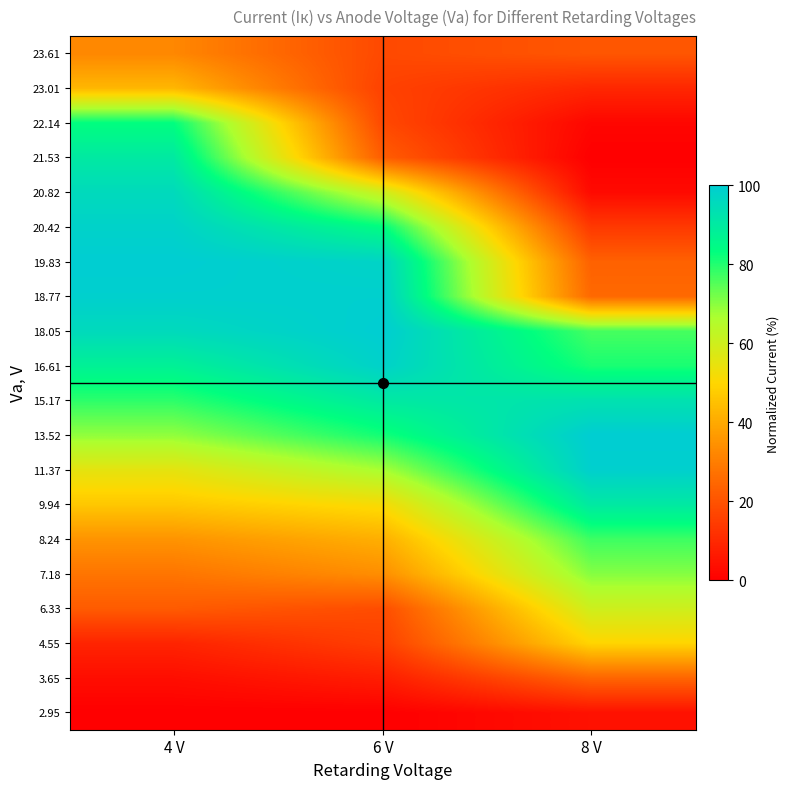

At which category does the chart reach its minimum across all series?

4 V